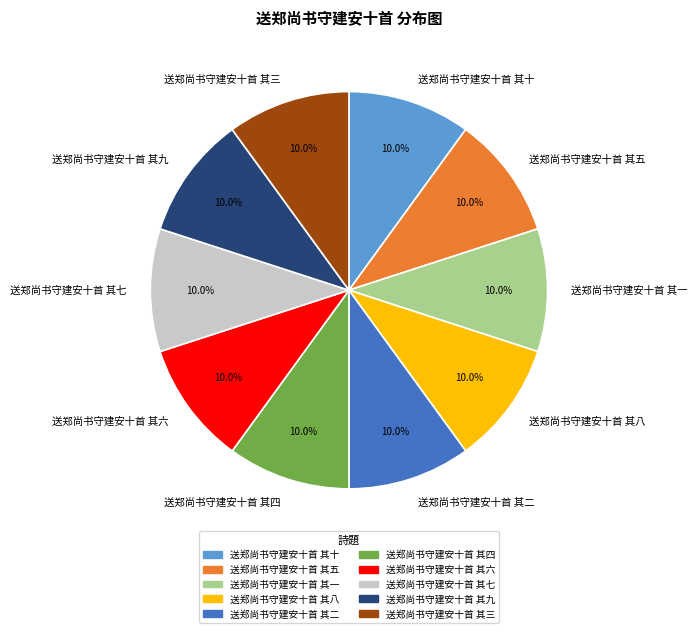

Combined, do 送郑尚书守建安十首 其十 and 送郑尚书守建安十首 其三 account for over 50%?

No